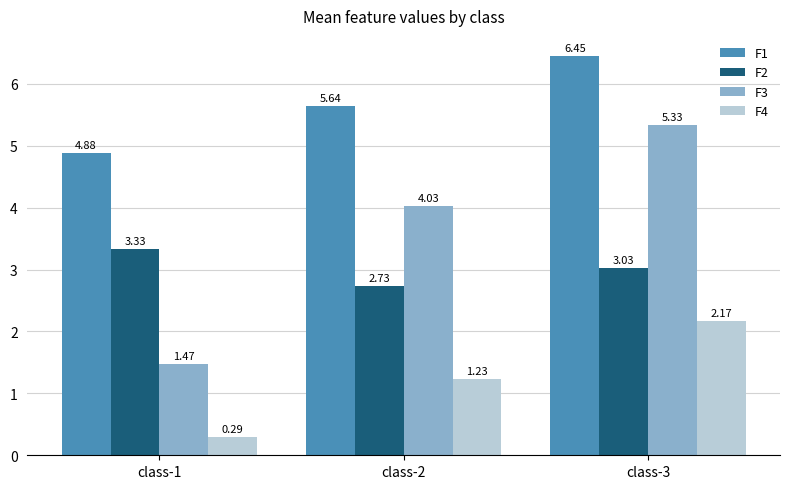

How many bars are there in each group?

4